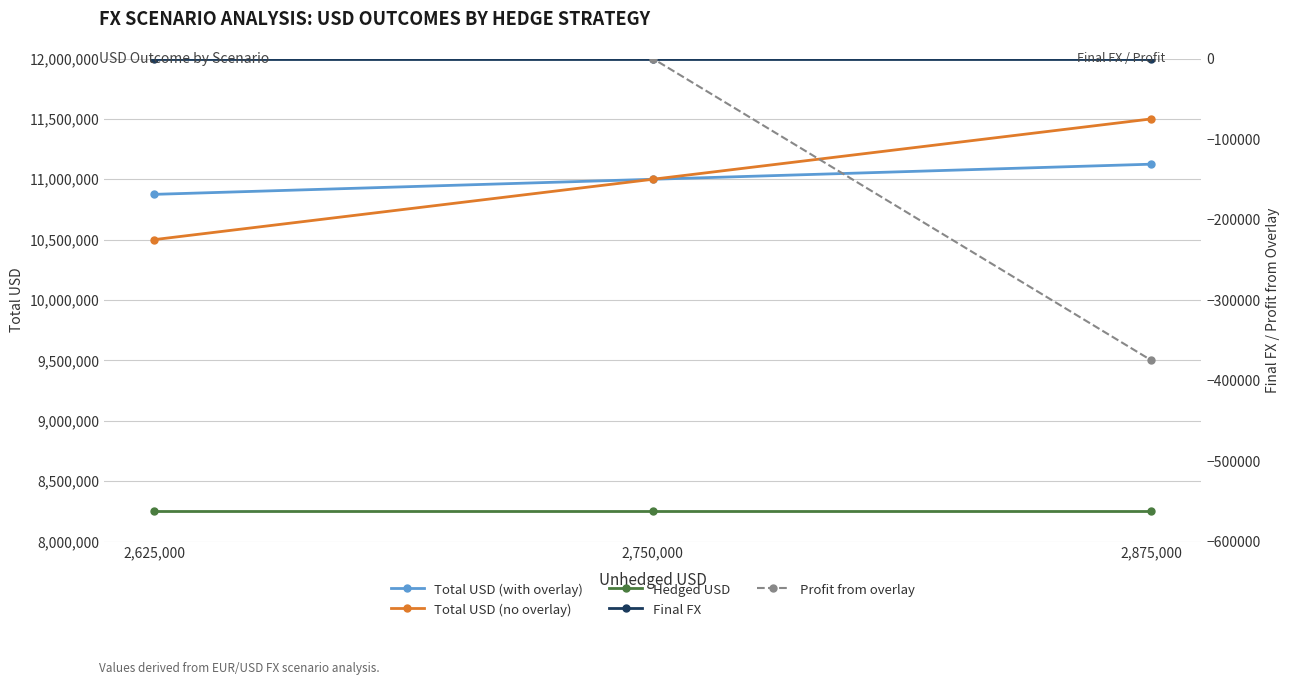

What is the value of the Hedged USD point at the 2nd from the left?

8250000.0